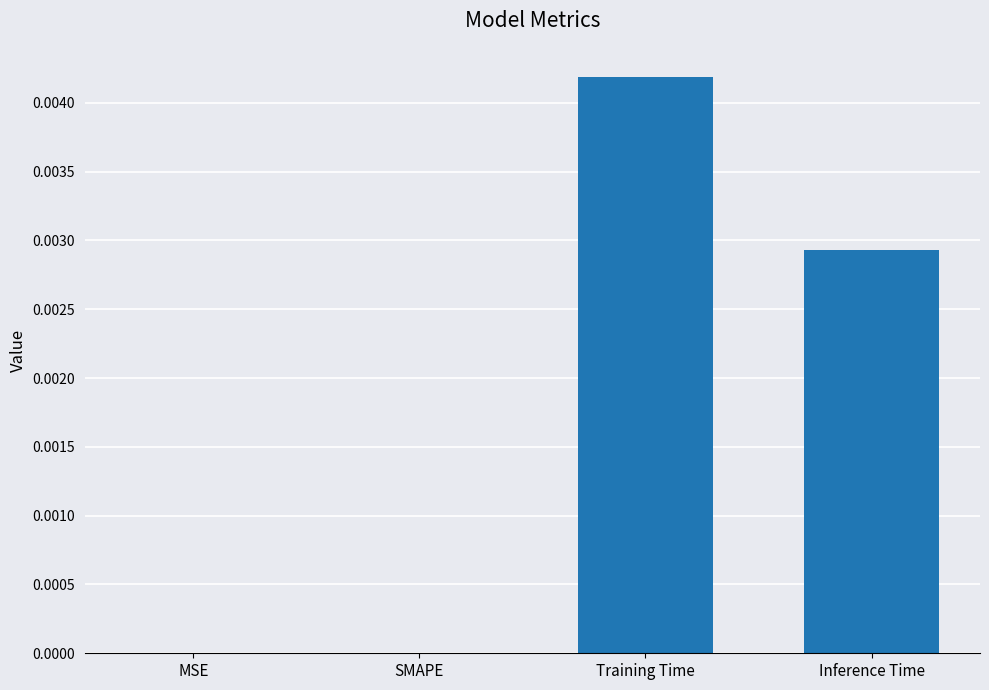

Which has a higher value, Training Time or SMAPE?

Training Time